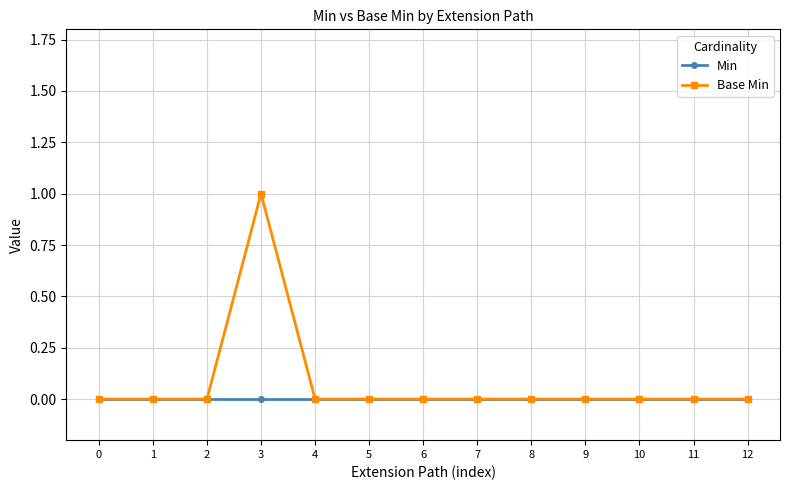

Rank the series by their maximum value, from lowest to highest.

Min, Base Min